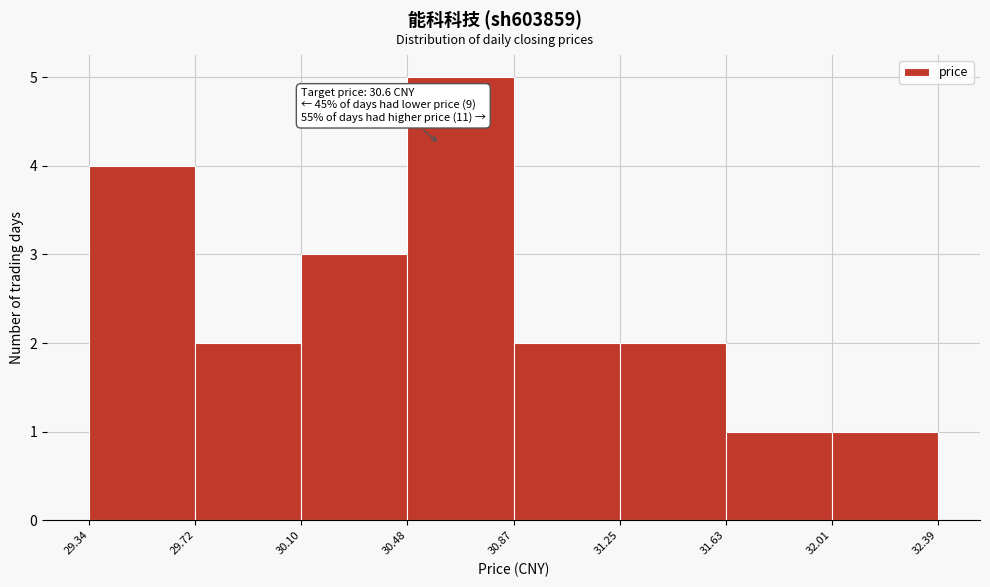

Which range on the x-axis has the tallest bar?

30.48 to 30.87